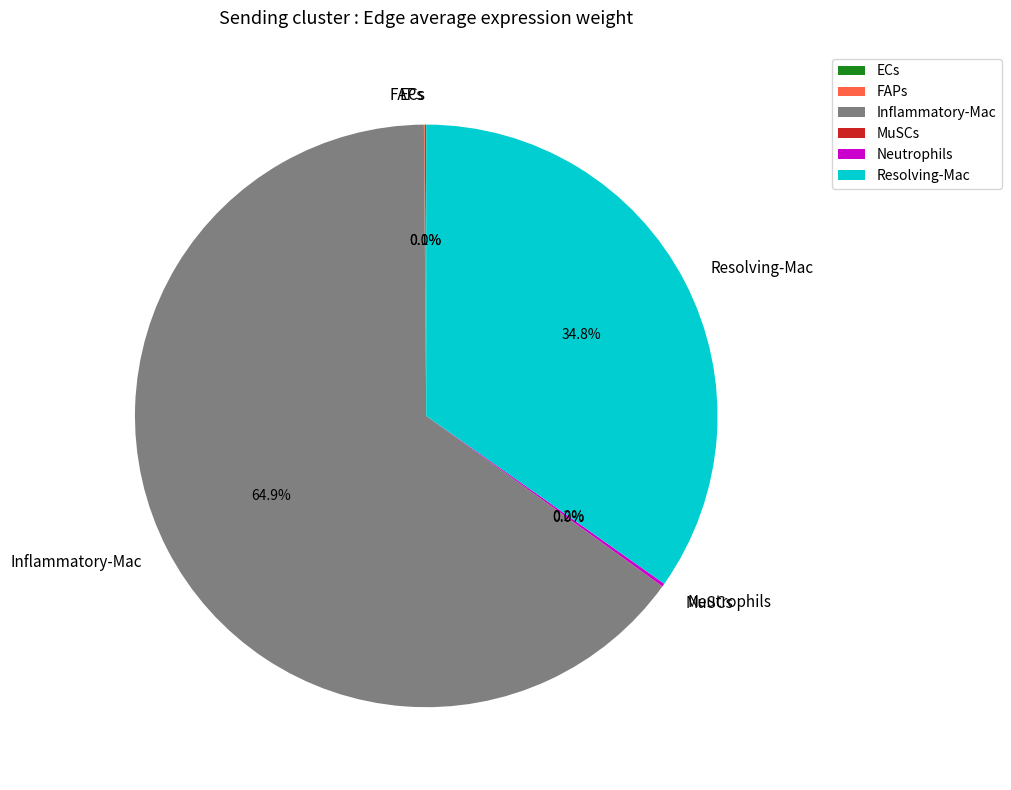

What percentage is the Inflammatory-Mac slice, to the nearest percent?

65%